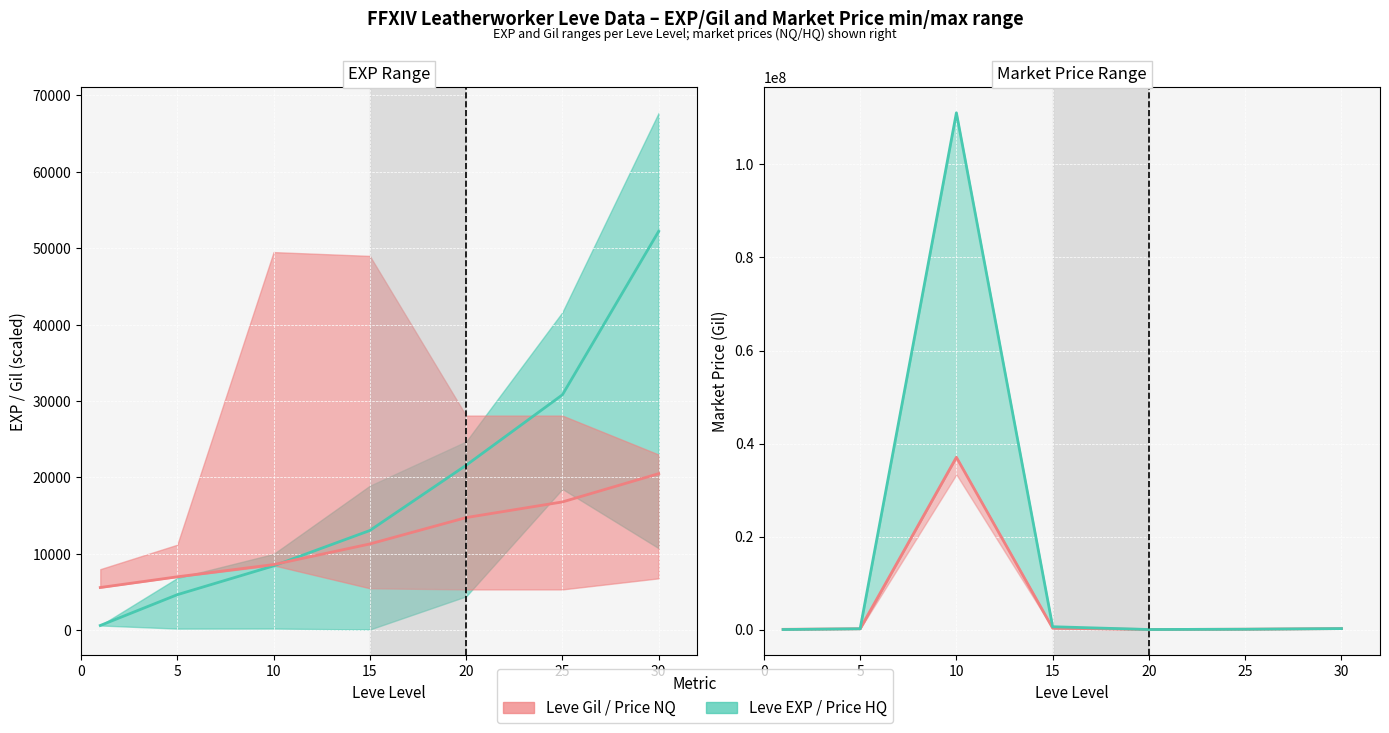

Does the chart display data point markers on the line(s)?

No